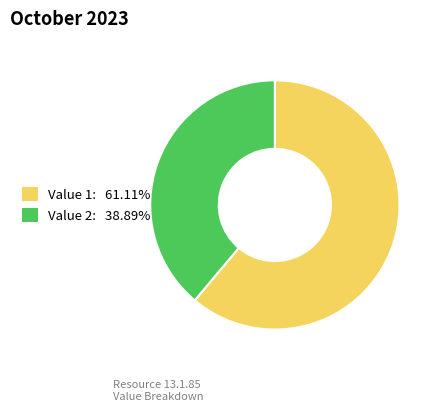

How many segments does this pie chart have?

2